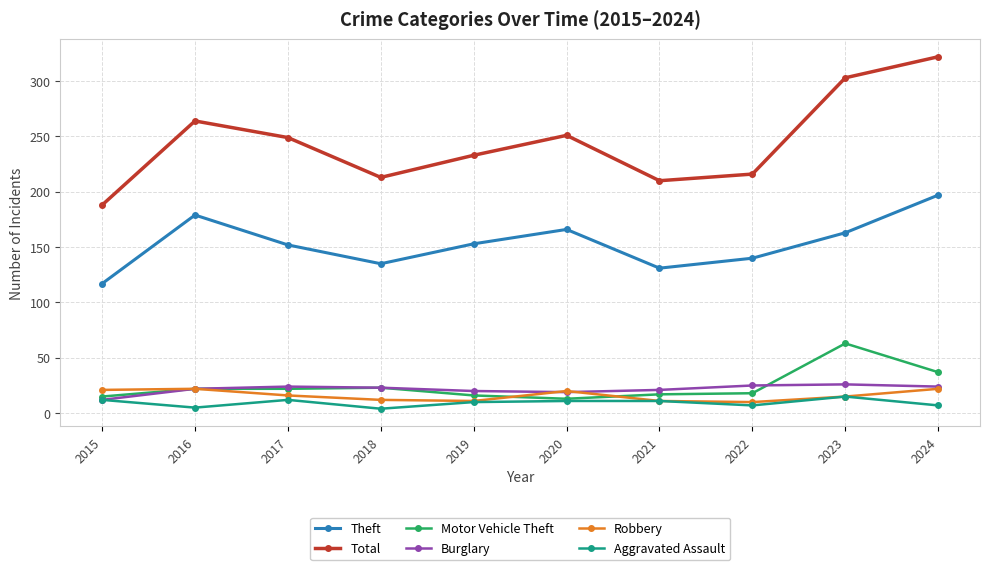

True or false: Burglary has a value of 21 at 2021.

True